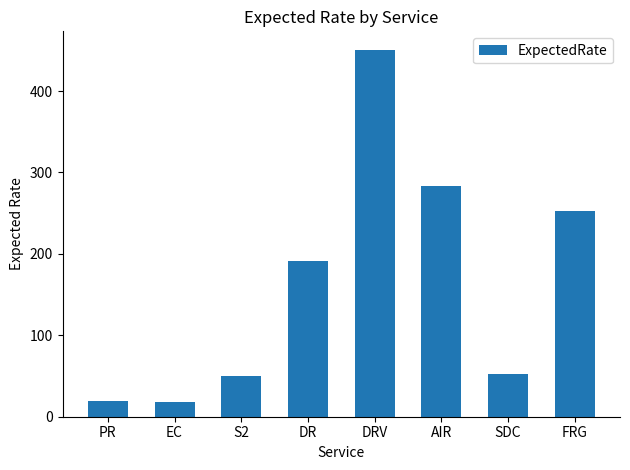

The value at S2 is 14.3. True or false?

False